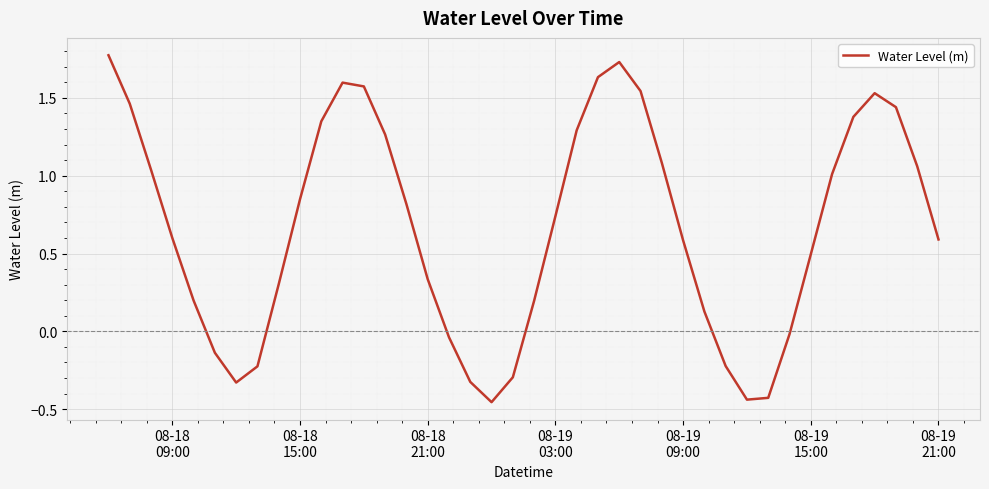

How many lines are shown in the chart?

1